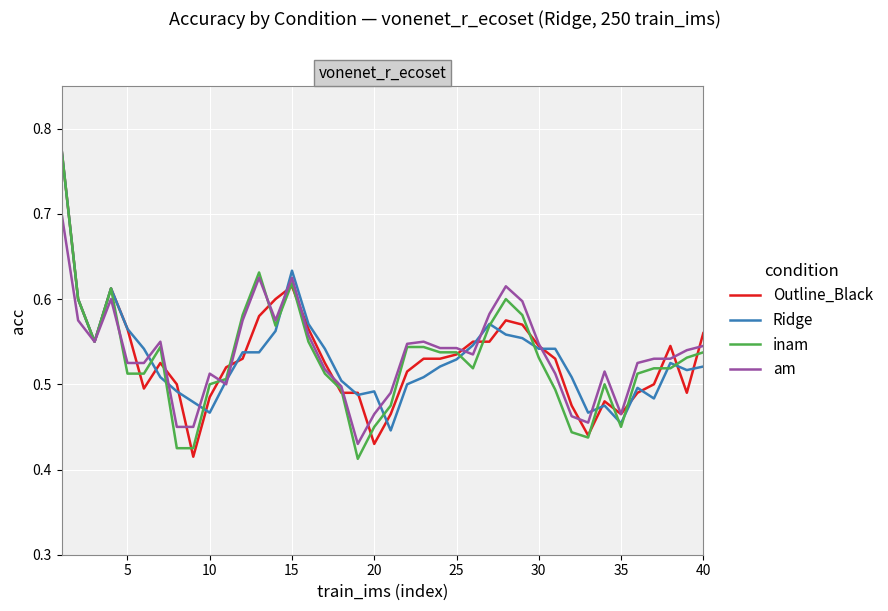

What is the highest value of the Ridge series?

0.8